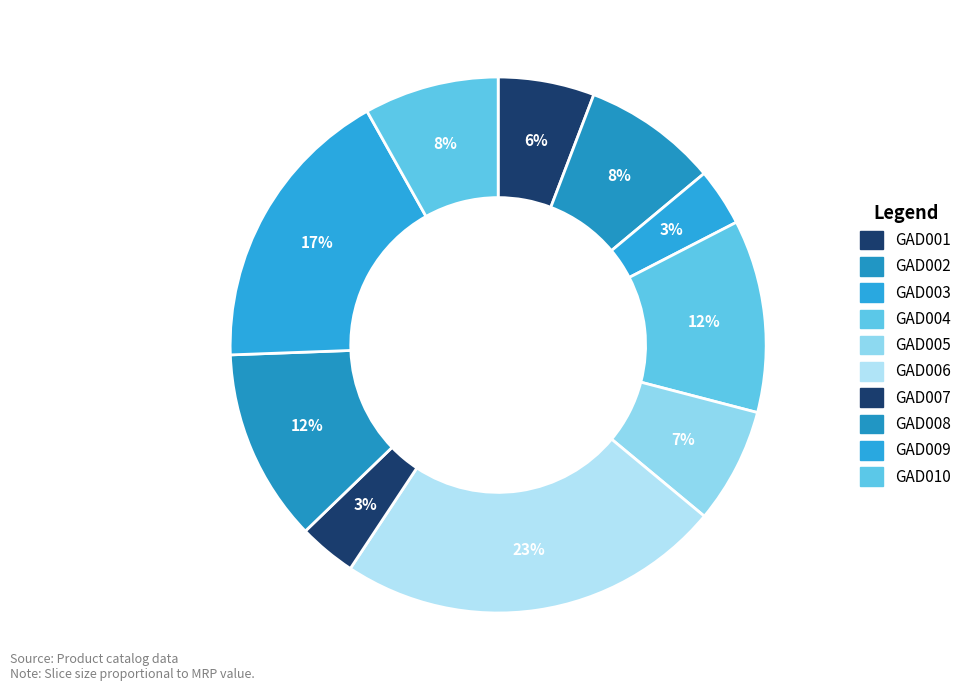

Is GAD003 the majority of the pie?

No